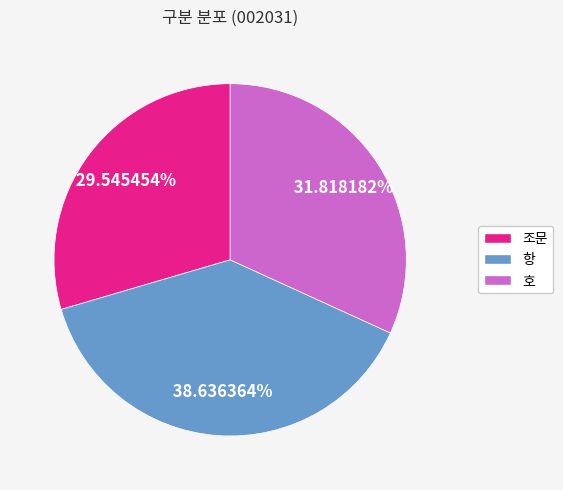

To the nearest percent, what is the combined percentage of 호 and 항?

70%